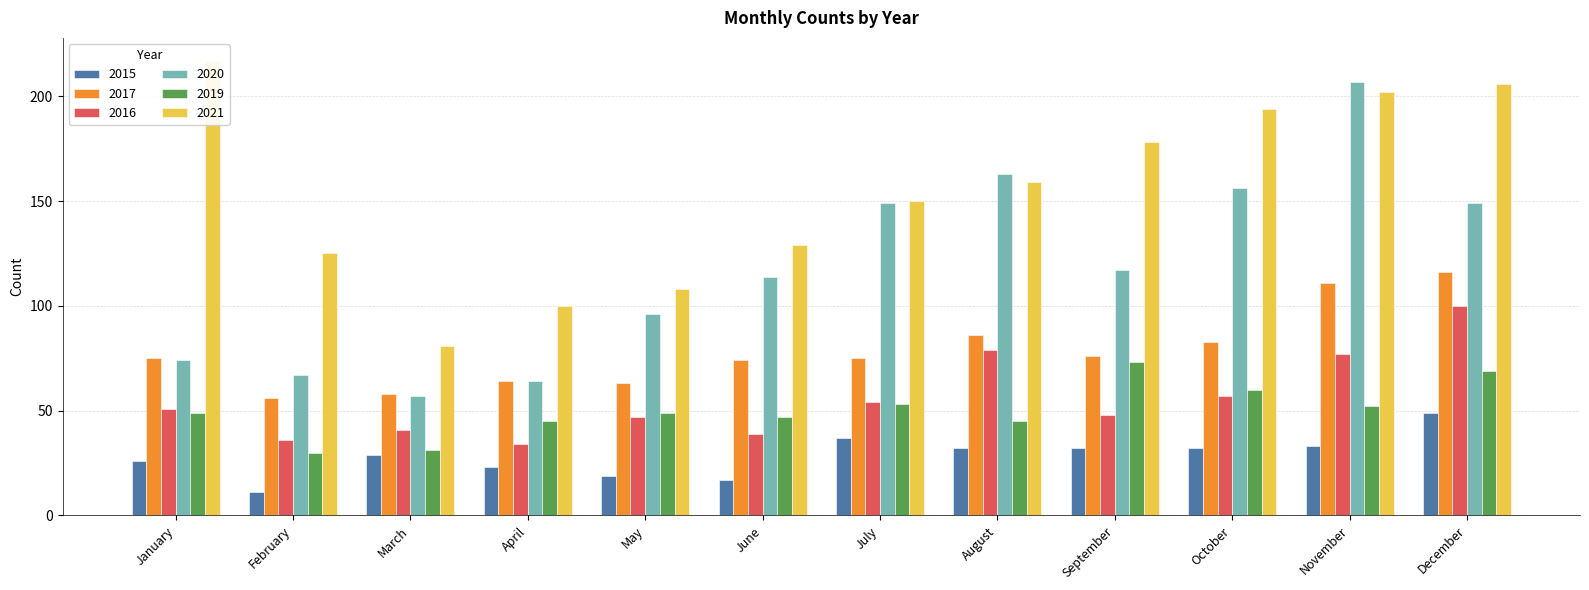

What is the value of the 2019 bar at the 4th from the left?

45